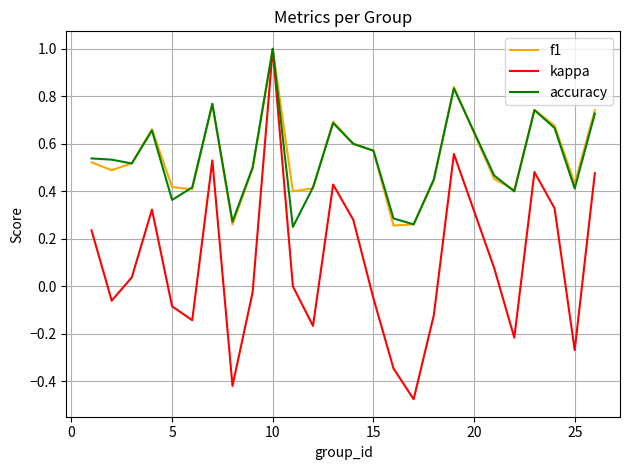

Which series has the largest range (max minus min)?

kappa